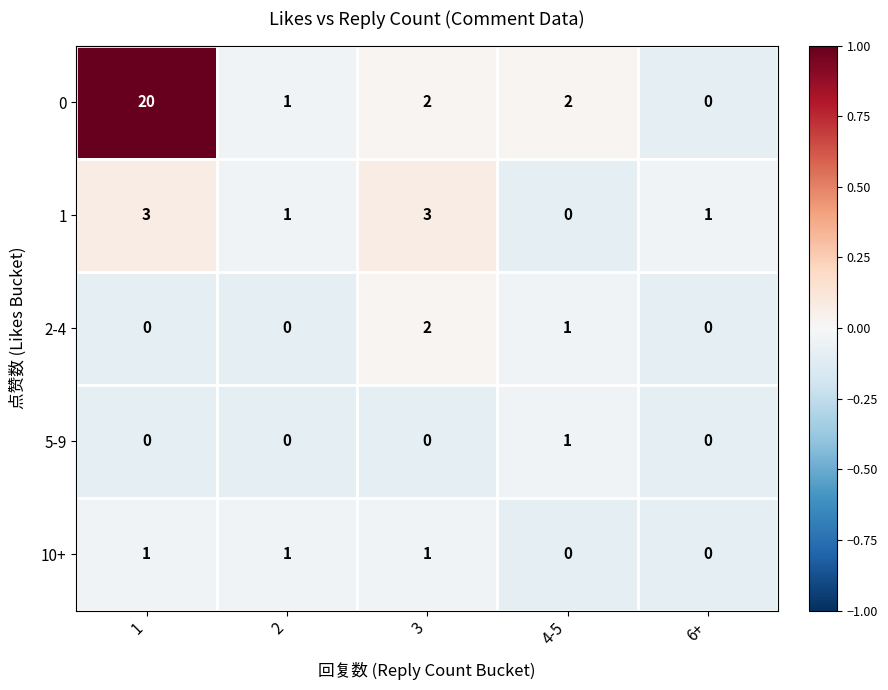

Reading left to right, list all the values displayed in this chart.

0: 20	1	2	2	0
1: 3	1	3	0	1
2-4: 0	0	2	1	0
5-9: 0	0	0	1	0
10+: 1	1	1	0	0